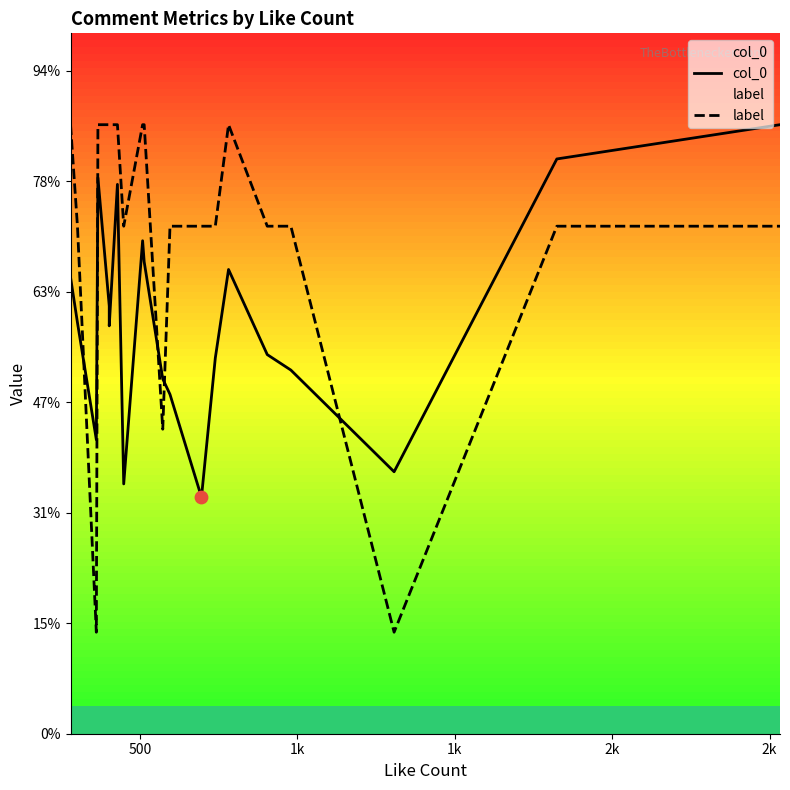

Is the value of label at 14 greater than the value of col_0 at 9?

Yes